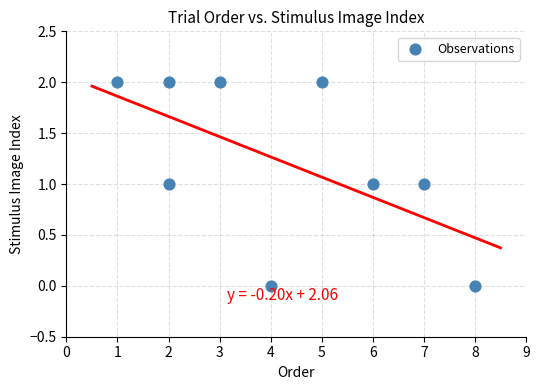

What is the range of X values (max minus min)?

7